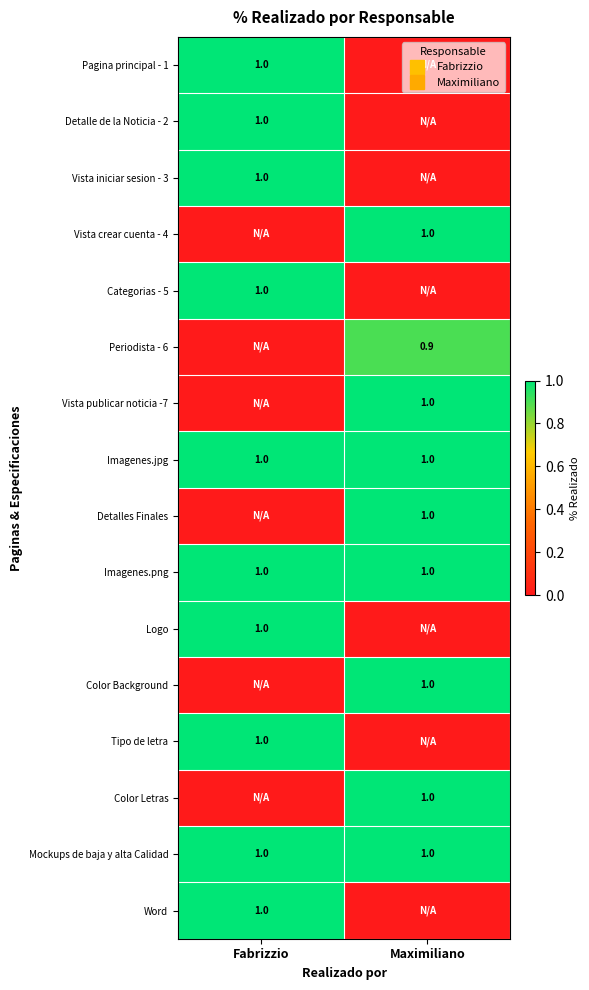

What is the sum of the Logo values at Maximiliano and Fabrizzio?

1.0